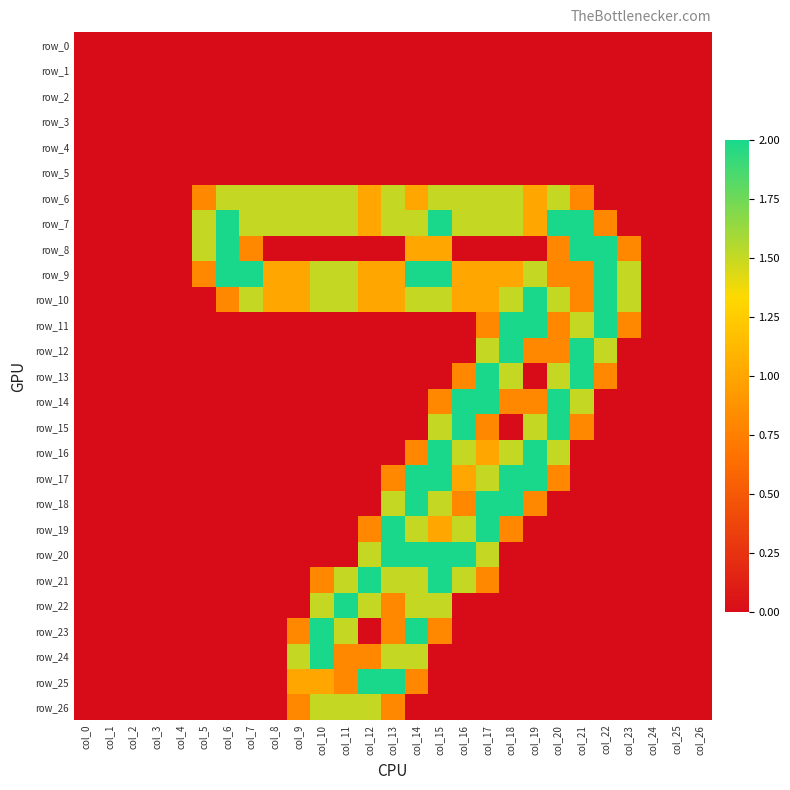

Is it true that row_20 equals 2.0 at col_14?

True